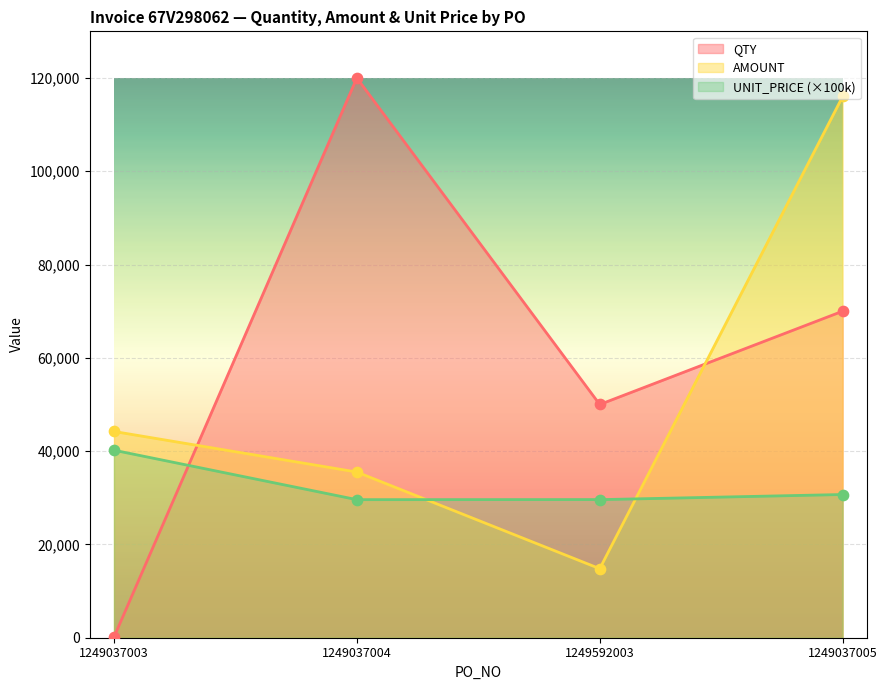

At which category is the sum across all series the highest?

1249037005